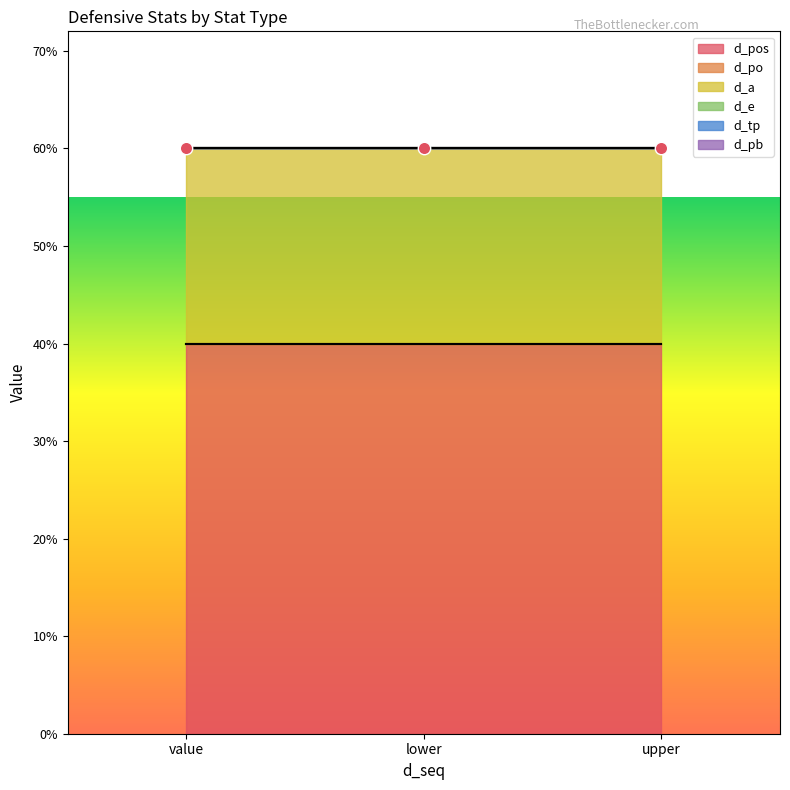

Which series has the largest Y range (max minus min)?

d_pos